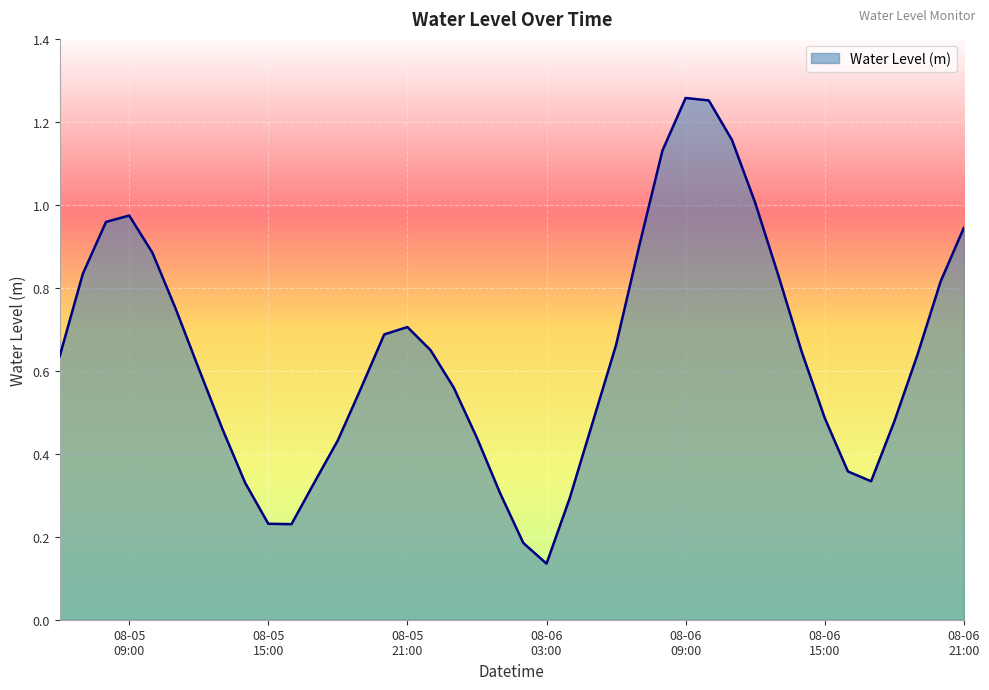

Is this an area chart (filled region under the line)?

Yes